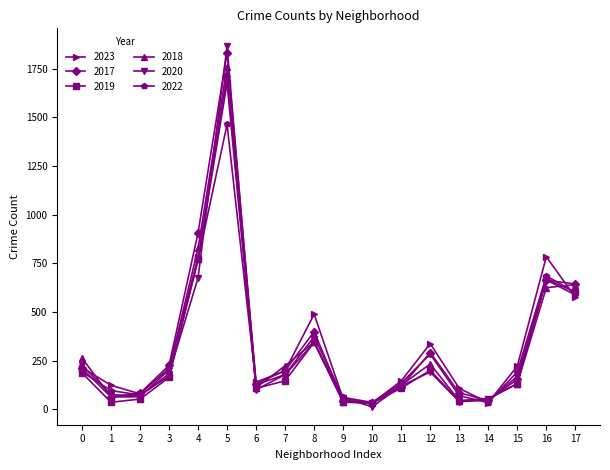

In 2020, how many points are higher than both neighbors (excluding endpoints)?

4